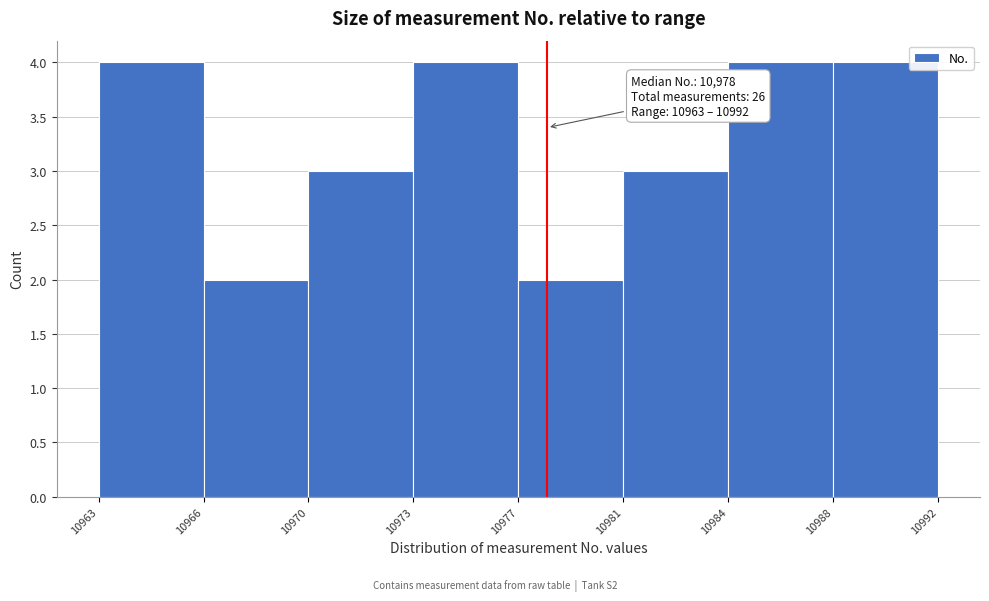

Reading left to right, transcribe all the data shown in this chart.

4	2	3	4	2	3	4	4